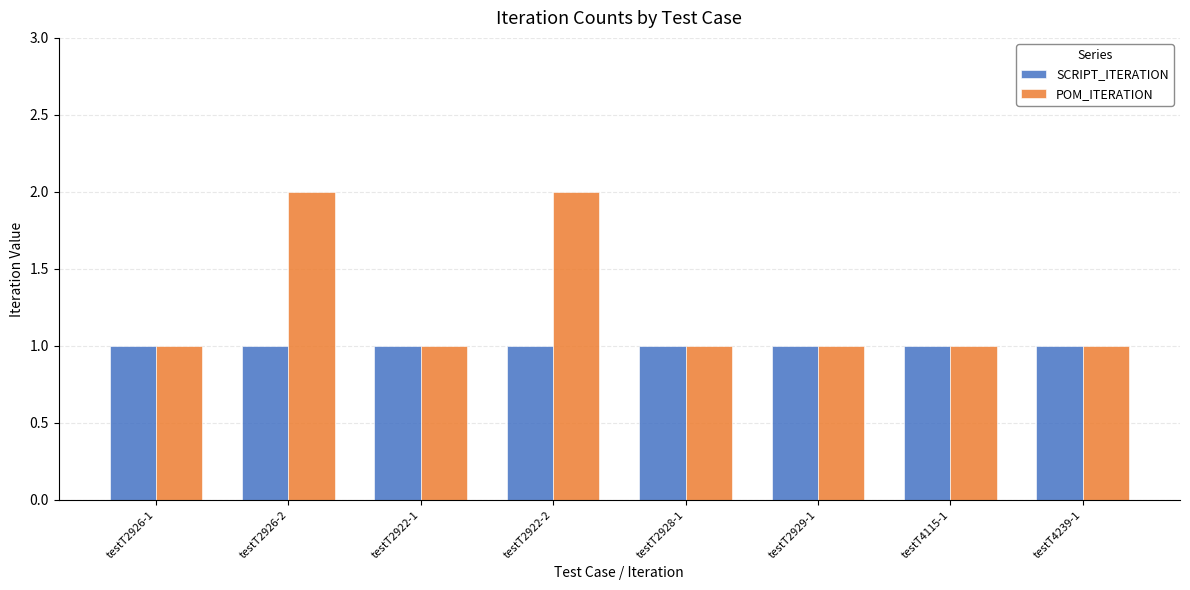

Is it true that POM_ITERATION equals 1 at testT2926-1?

True